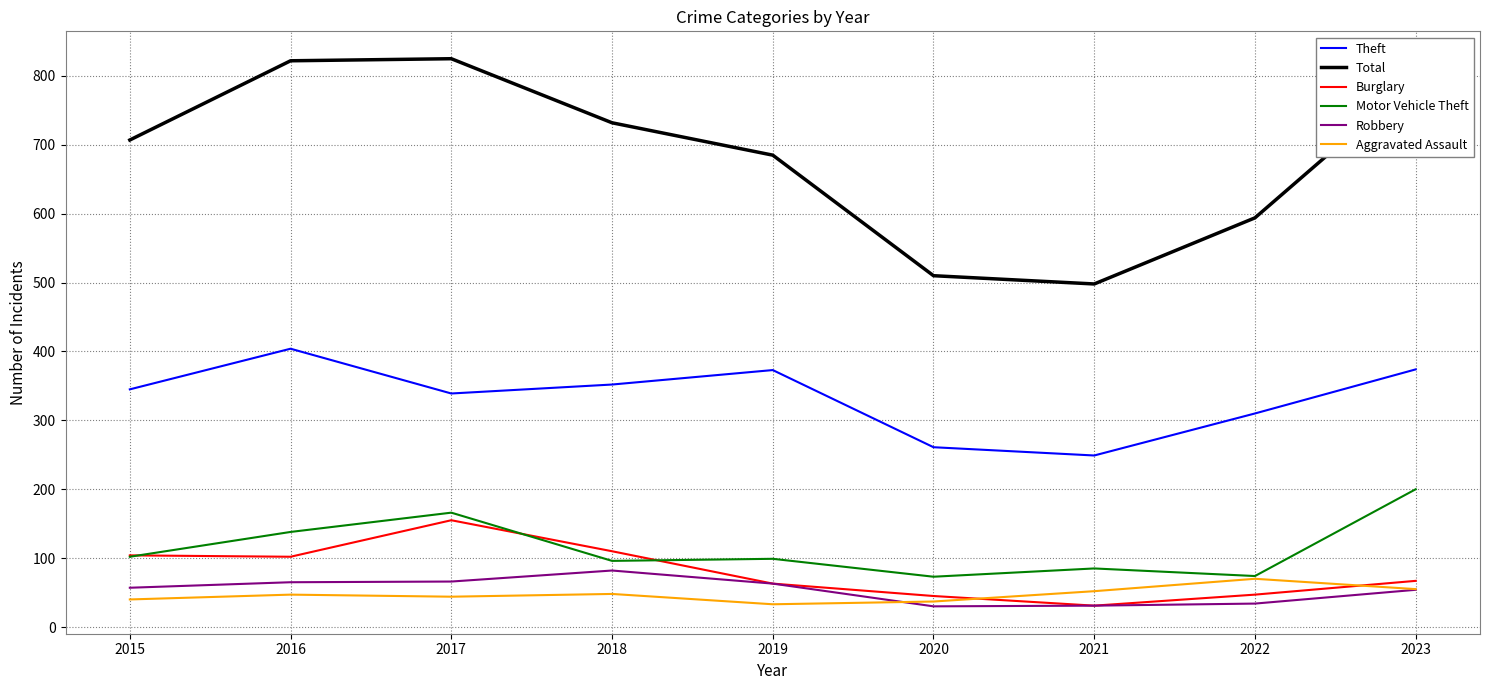

Between 2018 and 2020, which series saw the biggest shift?

Total